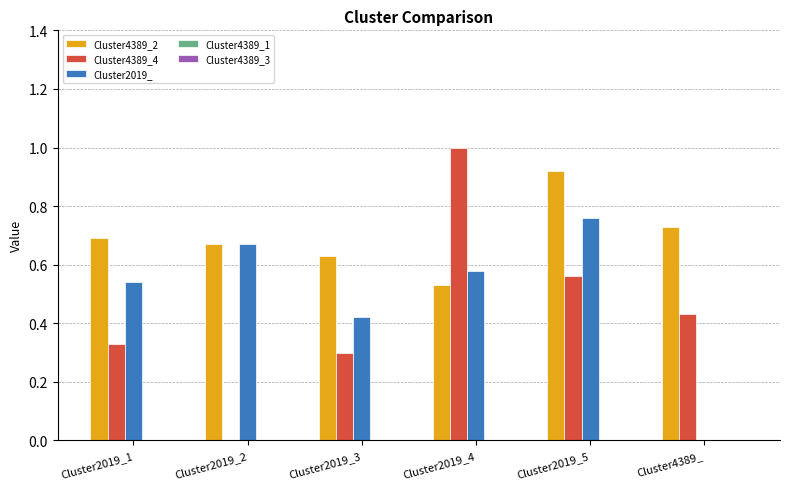

Which series changed the most between Cluster2019_1 and Cluster2019_2?

Cluster4389_4